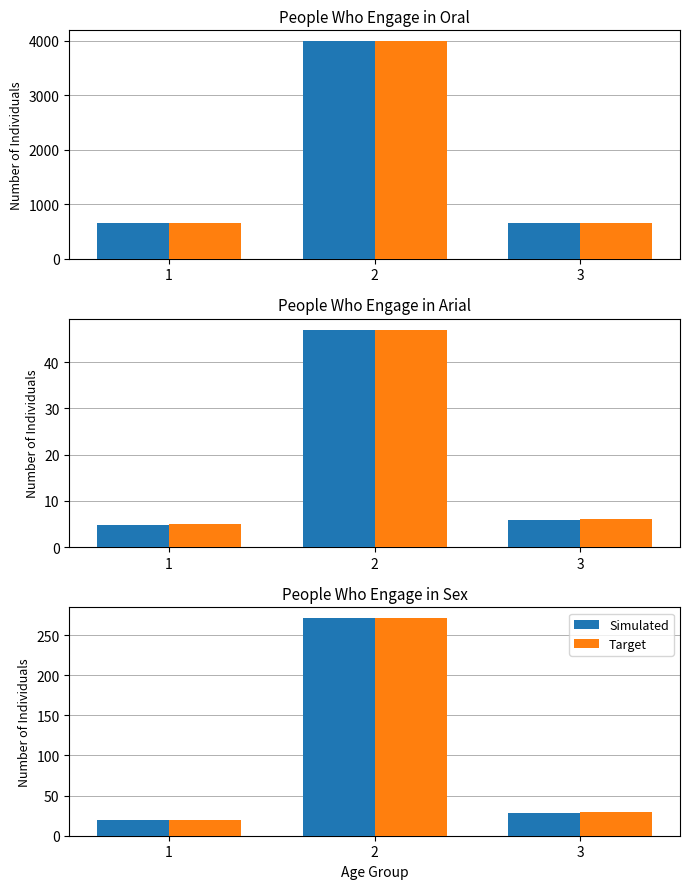

At how many categories does at least one series exceed 253?

1